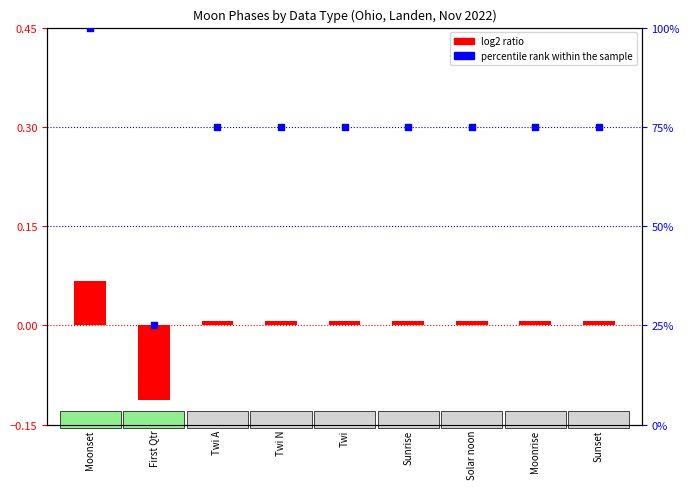

At which category is the sum across all series the highest?

Moonset